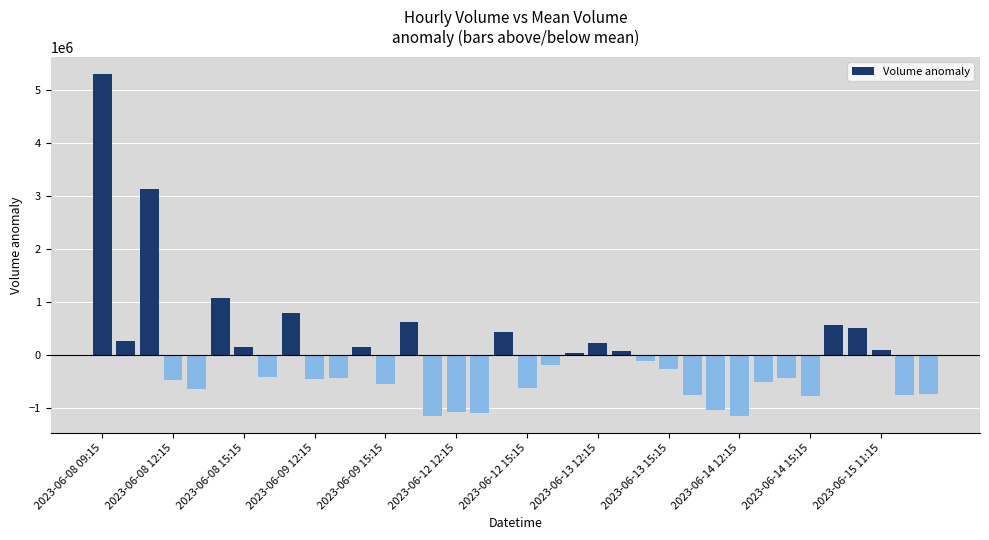

What is the difference between the maximum and second lowest values?

6443665.0